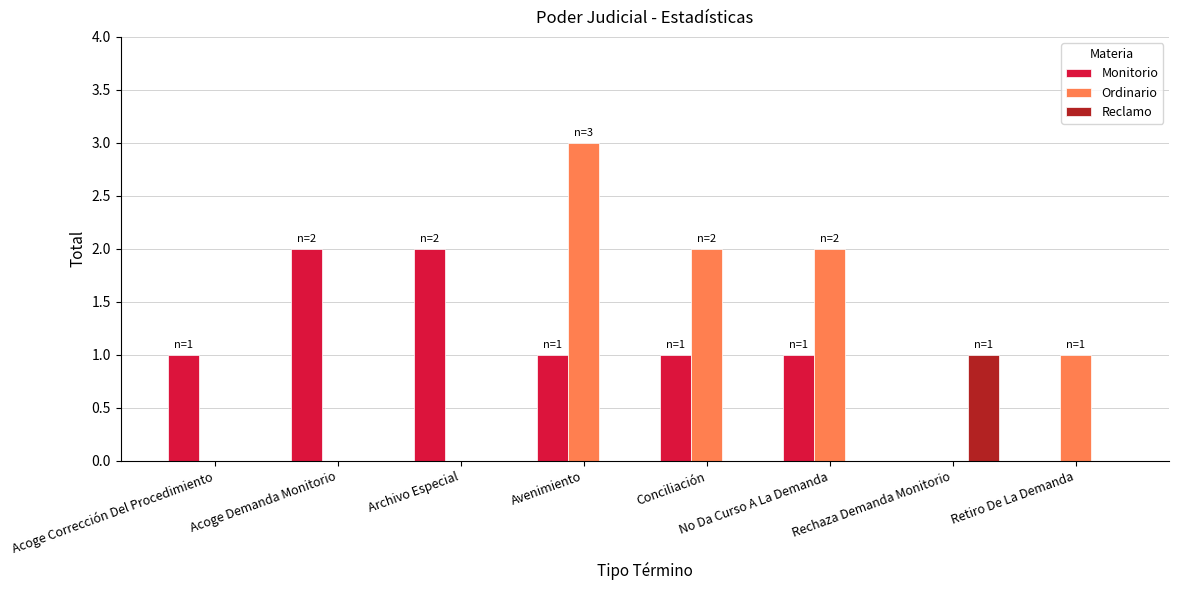

At which category is the sum across all series the highest?

Avenimiento